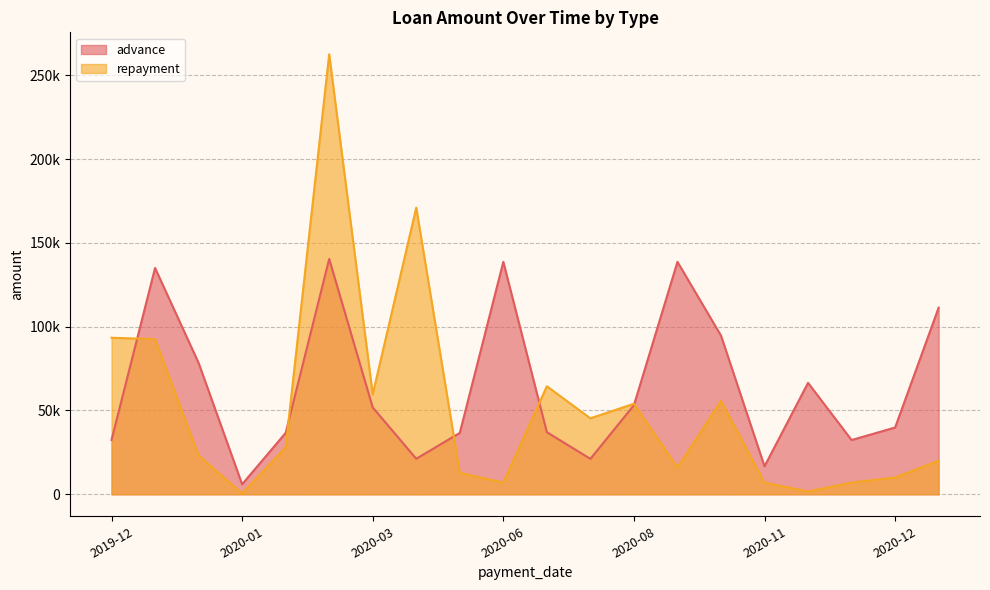

Where do repayment and advance first cross each other?

2019-12 and 2019-12